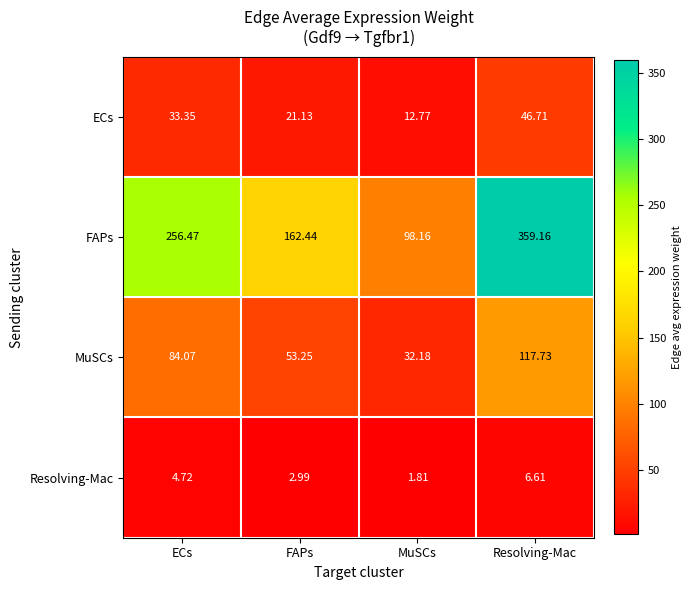

Which series changed the most between FAPs and MuSCs?

FAPs